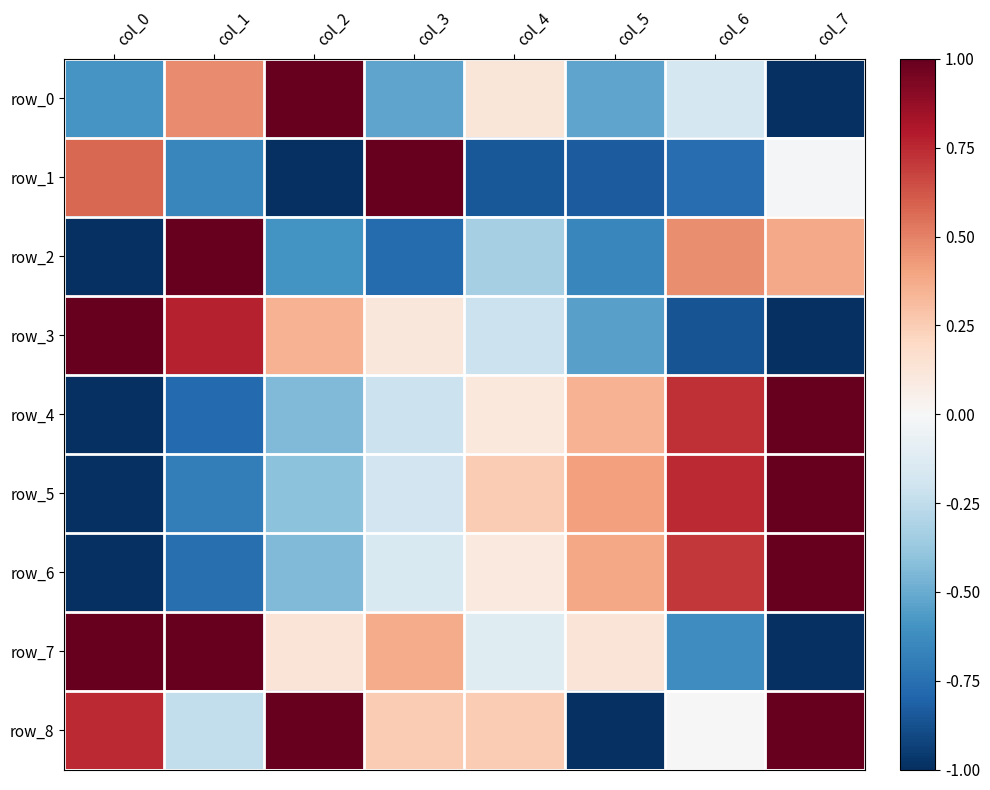

At which label does row_0 first exceed 0?

col_1